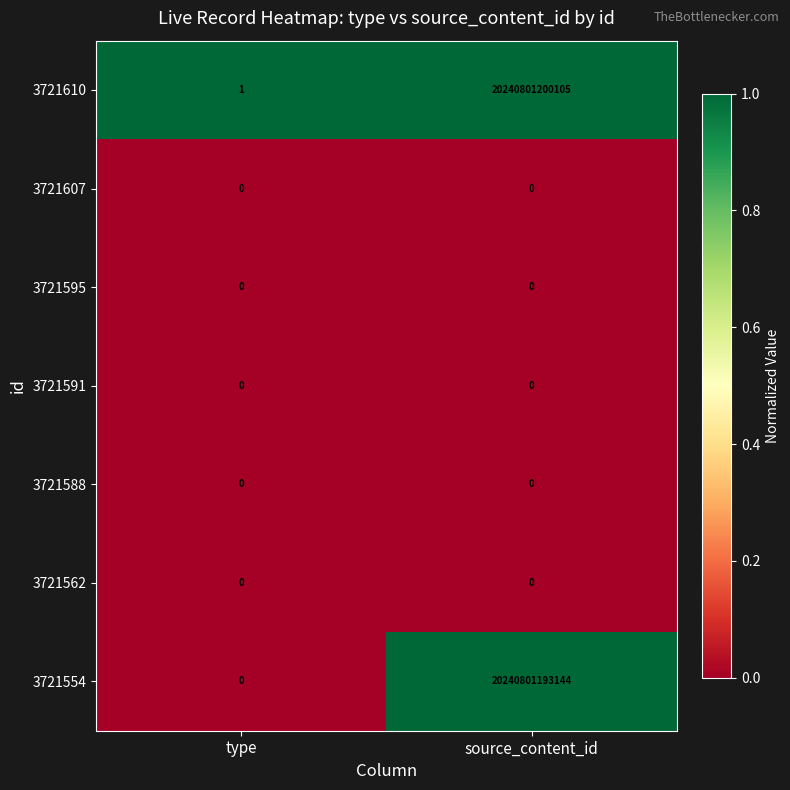

At which label is 3721588 closest to 0?

type